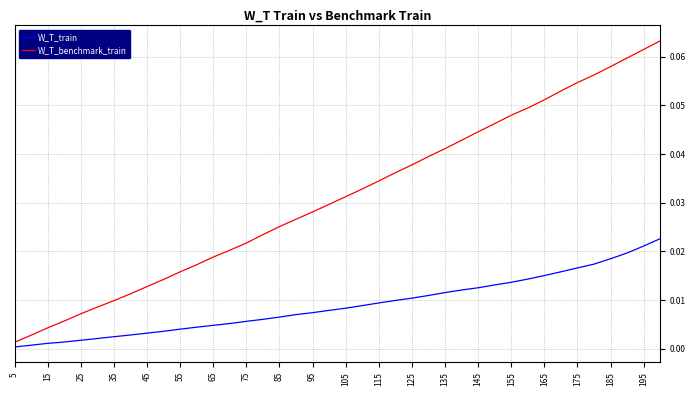

What is the sum of all W_T_train values?

0.4